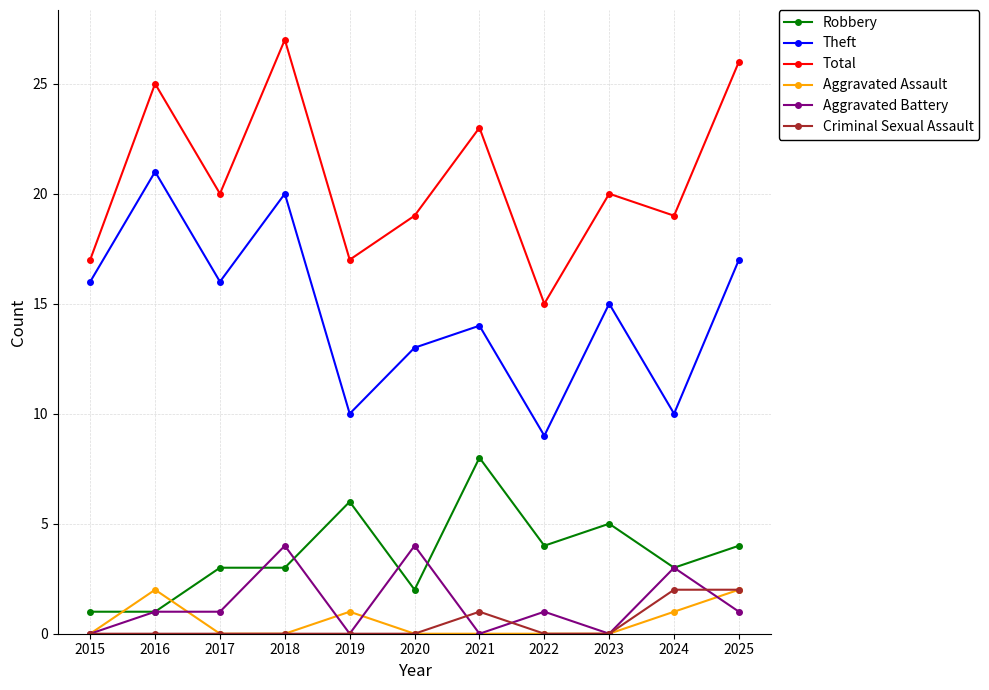

True or false: Aggravated Assault and Robbery cross at least once.

True